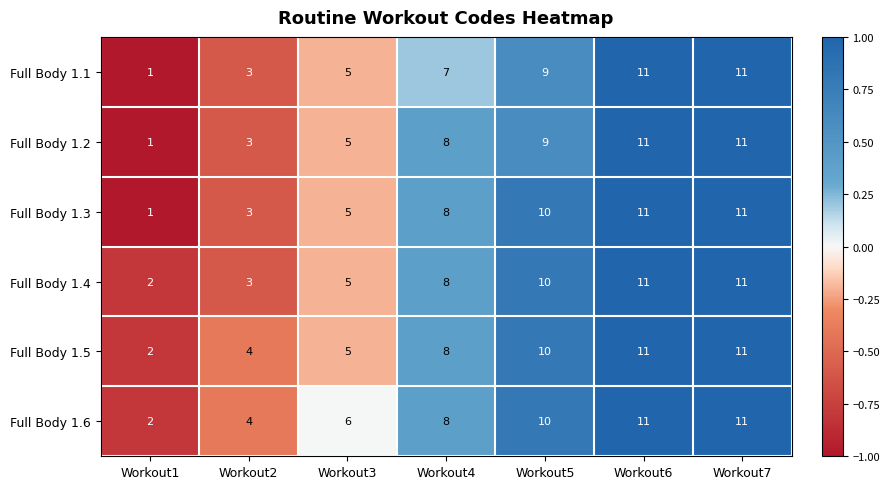

Which category has the lowest value in the Full Body 1.2 series?

Workout1